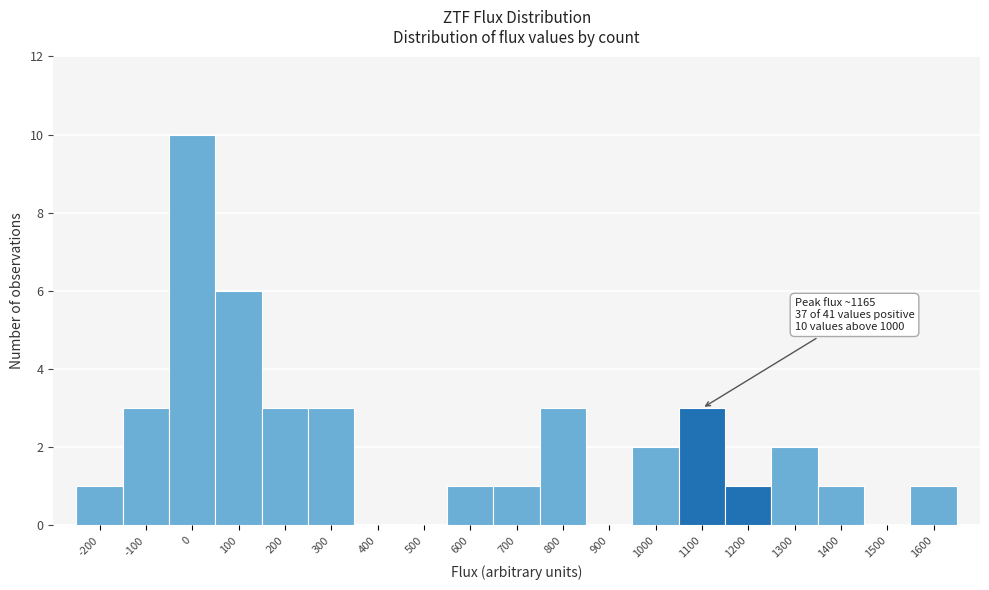

Reading left to right, list all the values displayed in this chart.

-200=1	-100=3	0=10	100=6	200=3	300=3	400=0	500=0	600=1	700=1	800=3	900=0	1000=2	1100=3	1200=1	1300=2	1400=1	1500=0	1600=1